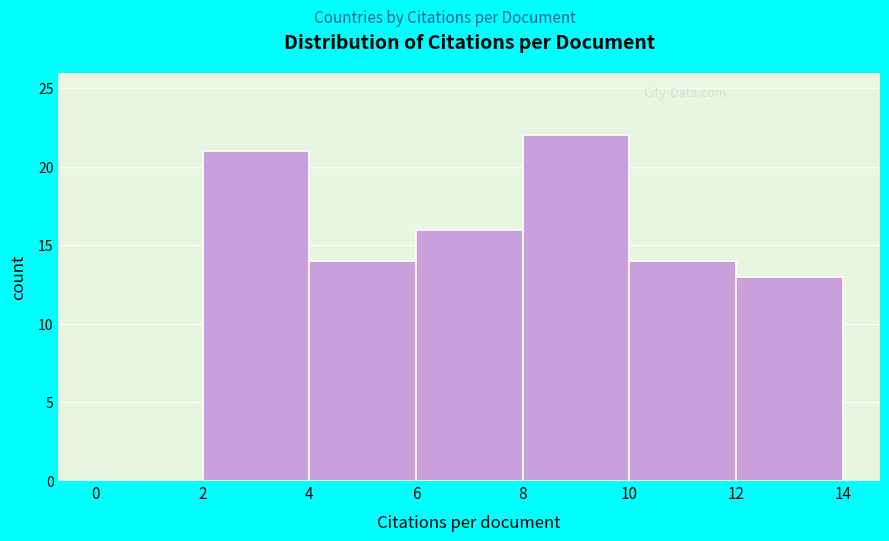

How tall is the bar that spans 12 to 14 on the x-axis? The values are not printed on the chart, so give them approximately, as read against the axis.

13